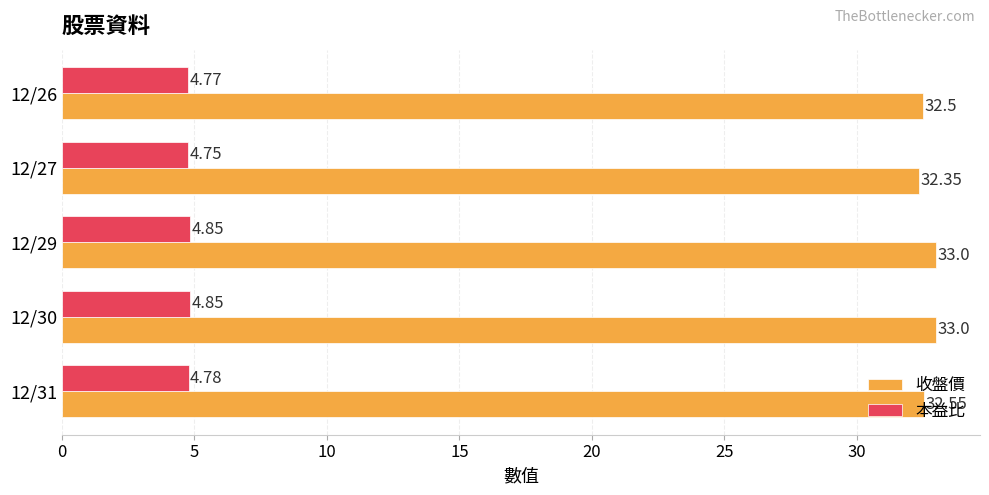

Which series has the largest total across all categories?

收盤價